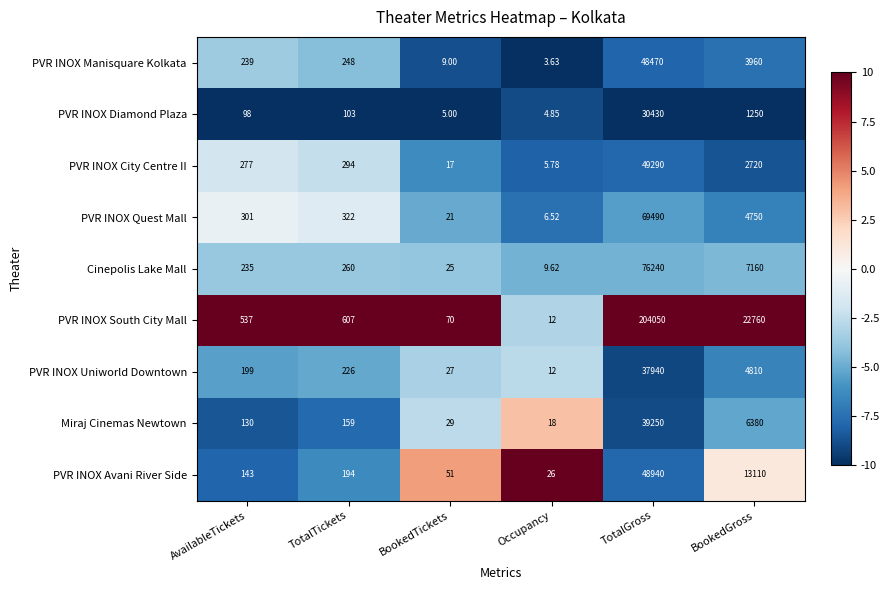

Which series changed the most between Occupancy and BookedGross?

PVR INOX South City Mall